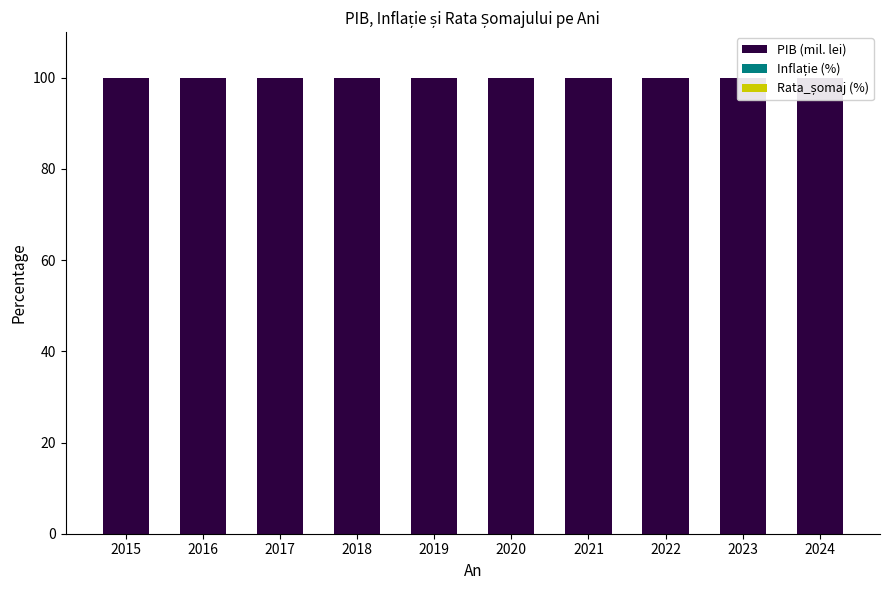

Is the value of Rata_șomaj (%) at 2015 greater than the value of Inflație (%) at 2024?

Yes